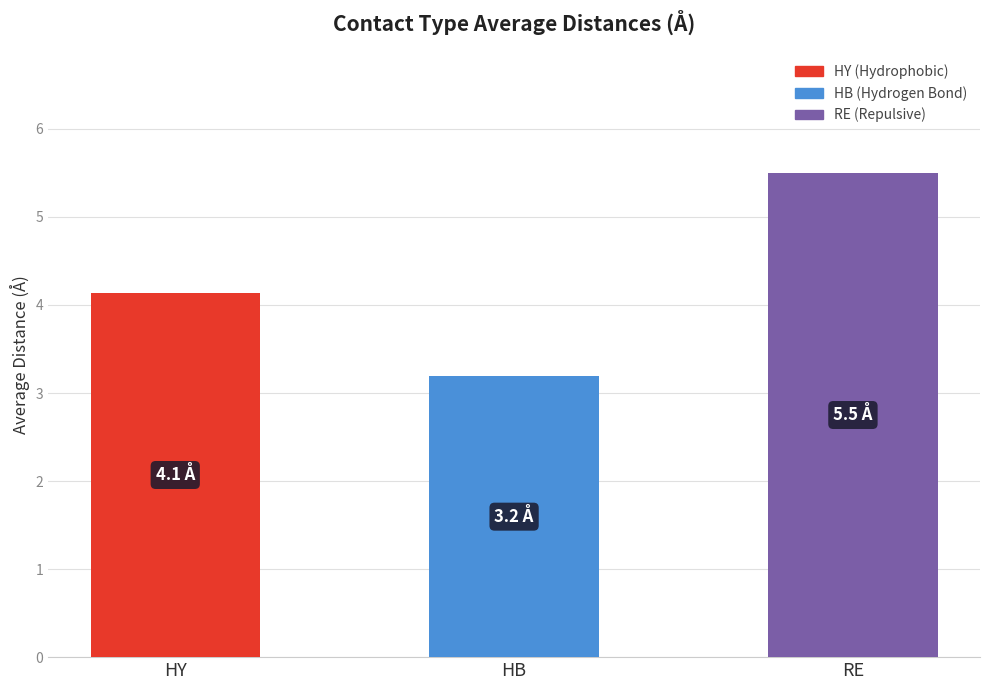

What is the change in value from HY to HB?

-0.9